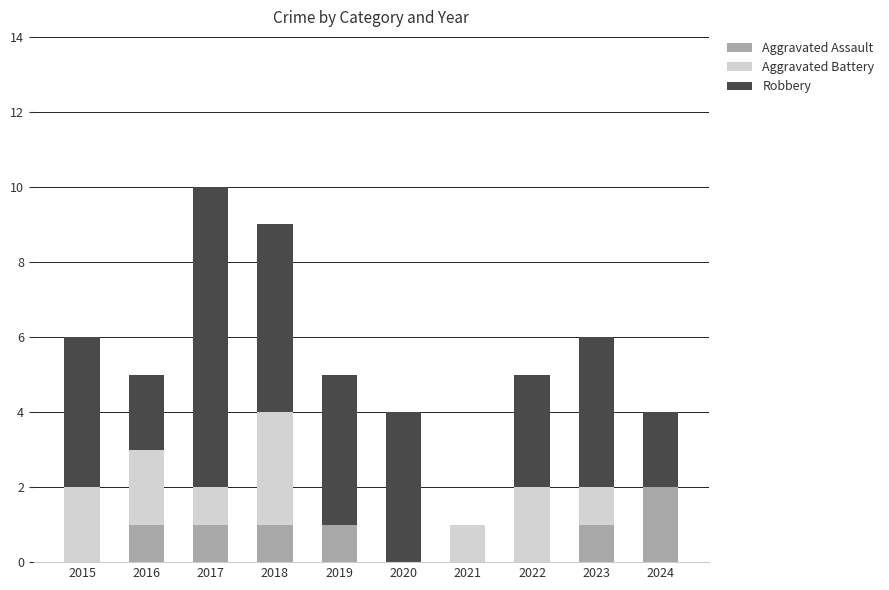

At which category is the sum across all series the highest?

2017